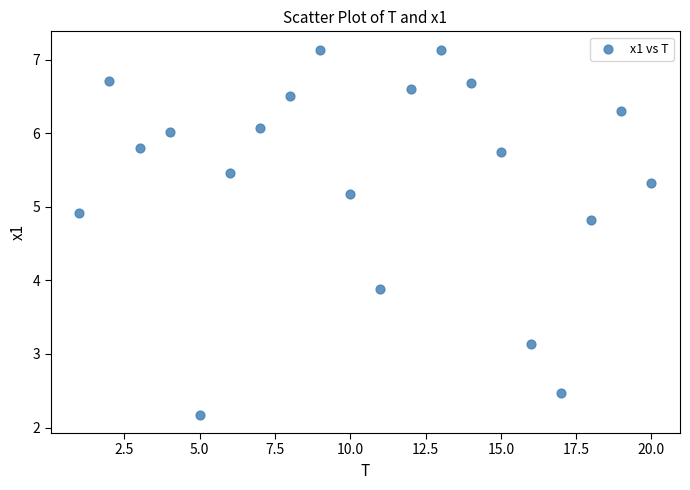

What is the range of X values (max minus min)?

19.0